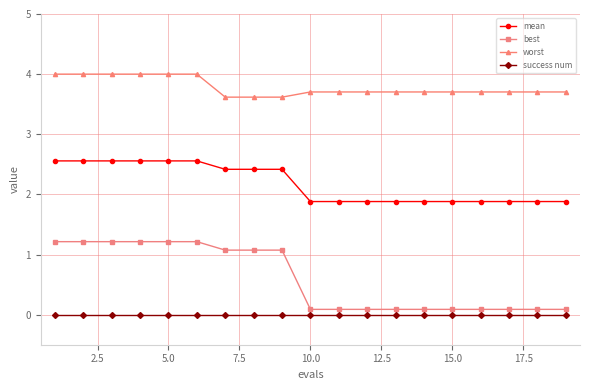

List the series in order of their peak value, highest first.

worst, mean, best, success num